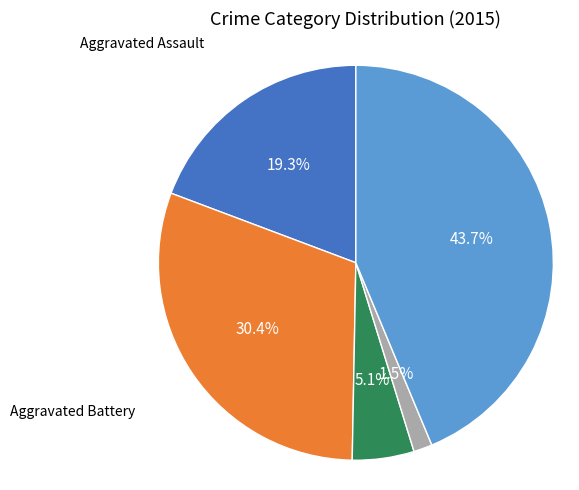

Is there any slice that represents more than half of the pie?

No